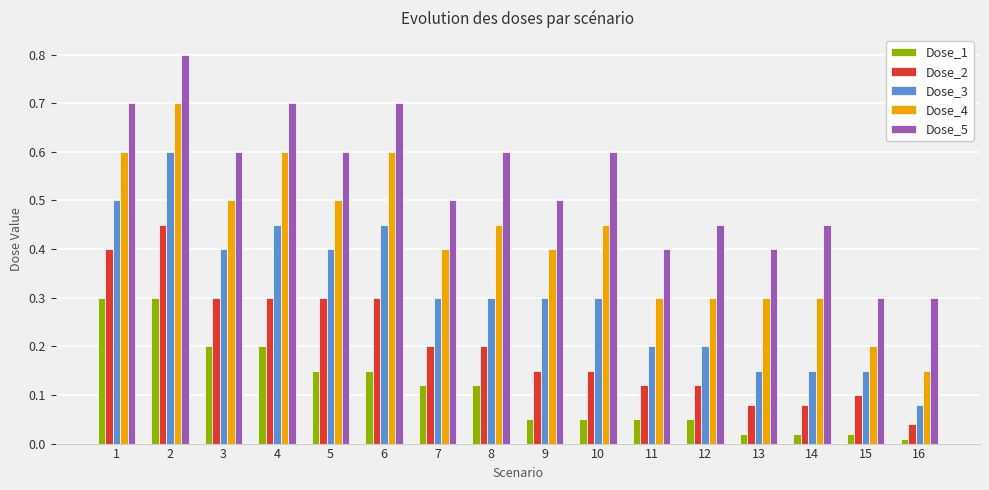

How many Dose_4 values are between 0 and 1?

16